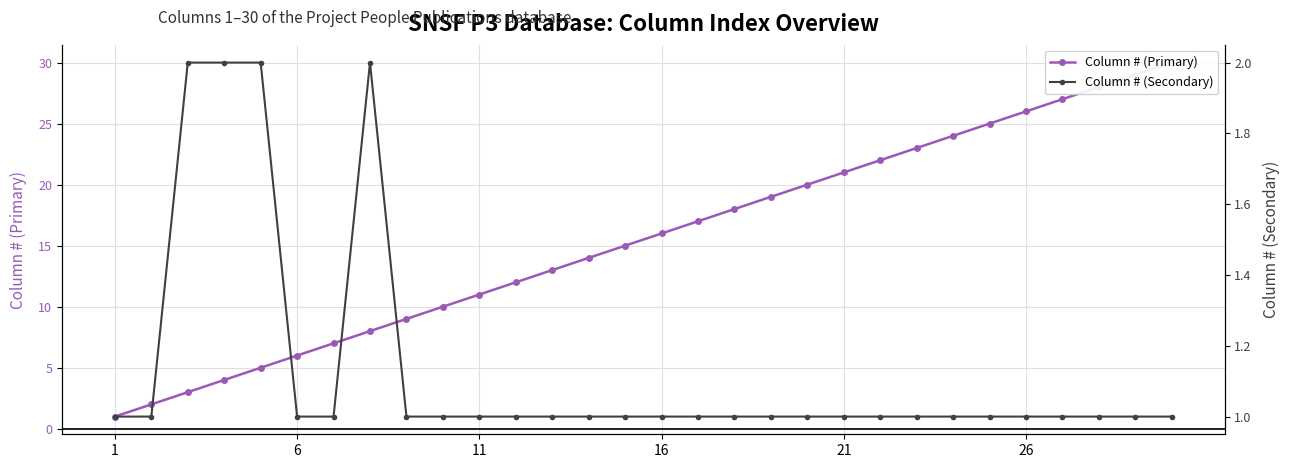

Reading left to right, list all the values displayed in this chart.

Column # (Primary): 1	2	3	4	5	6	7	8	9	10	11	12	13	14	15	16	17	18	19	20	21	22	23	24	25	26	27	28	29	30
Column # (Secondary): 1	1	2	2	2	1	1	2	1	1	1	1	1	1	1	1	1	1	1	1	1	1	1	1	1	1	1	1	1	1